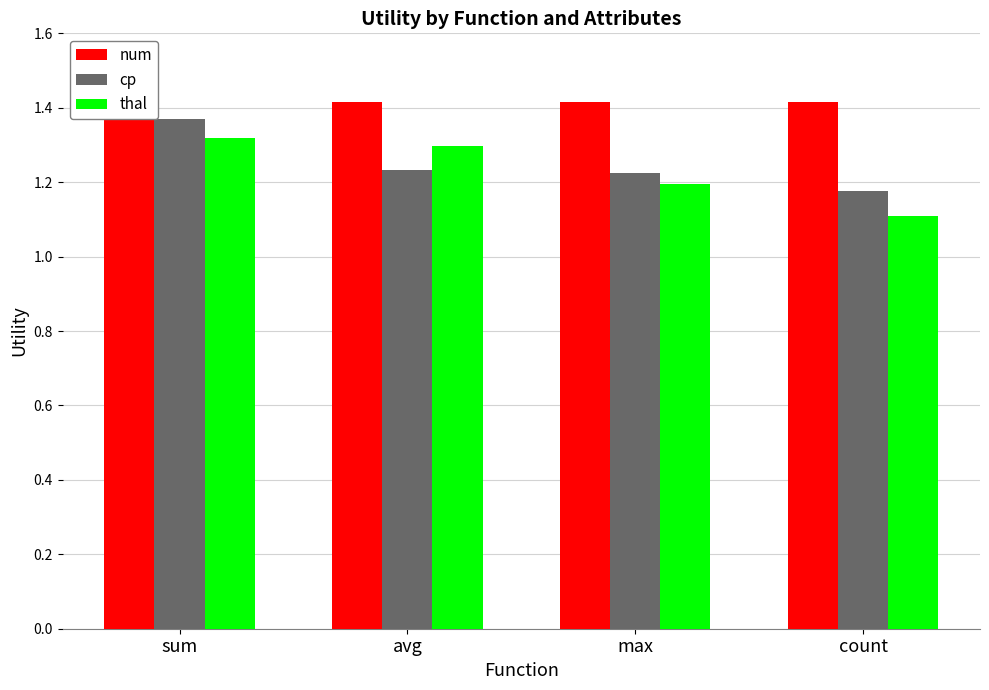

What is the lowest value of the thal series?

1.1